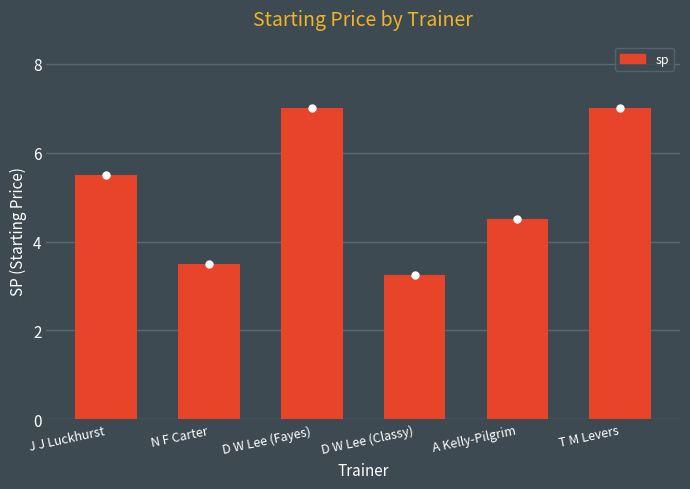

The chart shows a value of 3.5 at N F Carter. True or false?

True